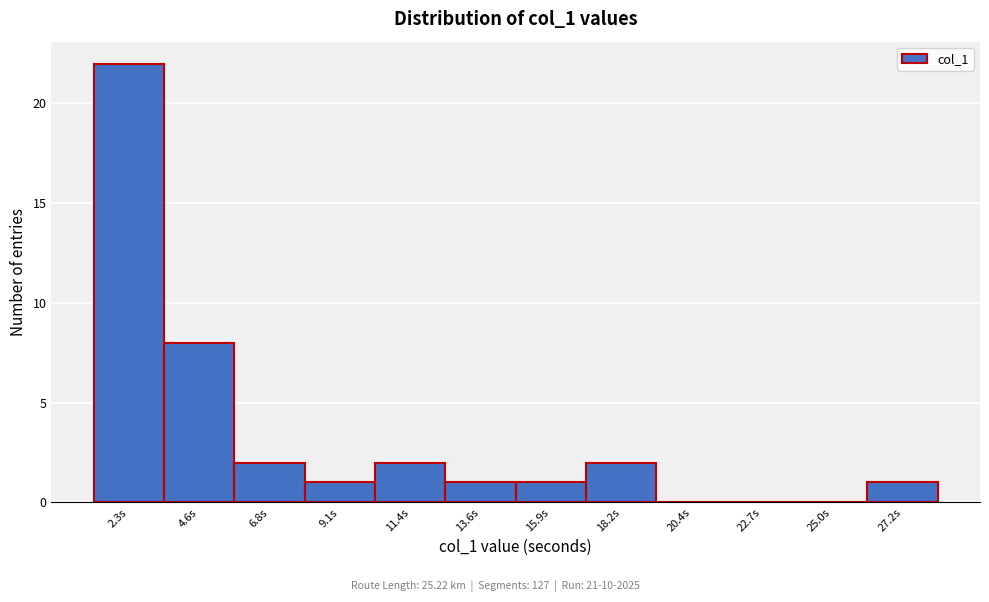

How tall is the bar that spans 3.5 to 5.5 on the x-axis? Neither the bar edges nor the heights are printed on the chart, so give them approximately, as read against the axes.

8